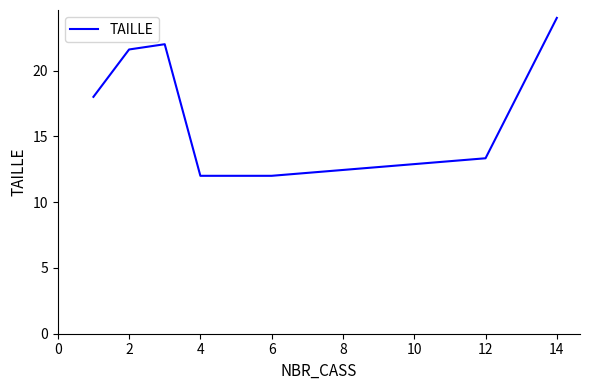

True or false: the data has more than 0 interior local peaks.

True